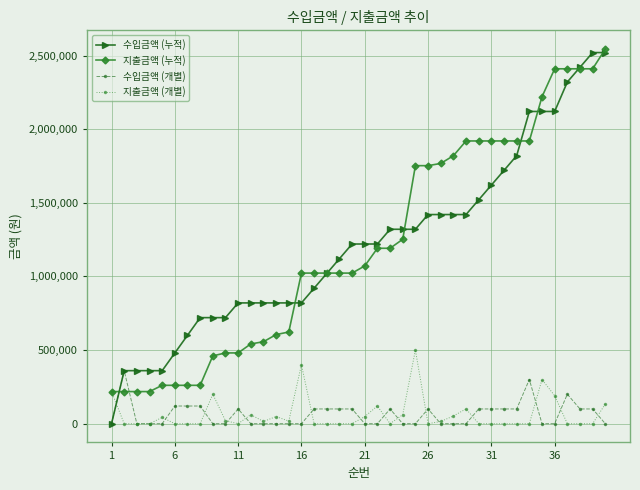

Which series has the largest range (max minus min)?

수입금액 (누적)